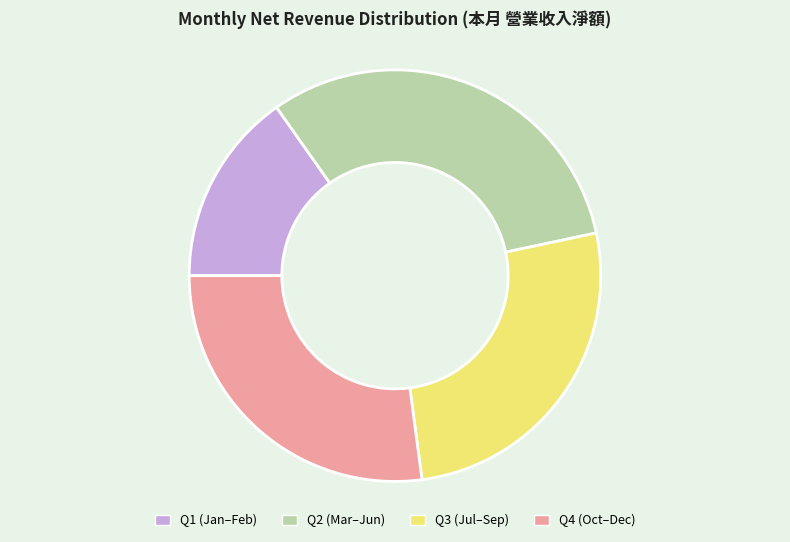

How many slices are in this pie chart?

4